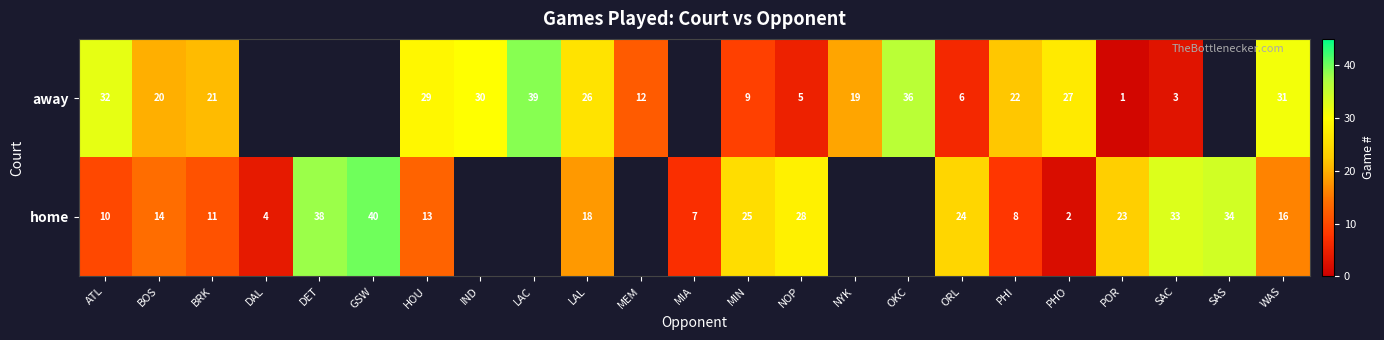

At which category is the sum across all series the highest?

WAS